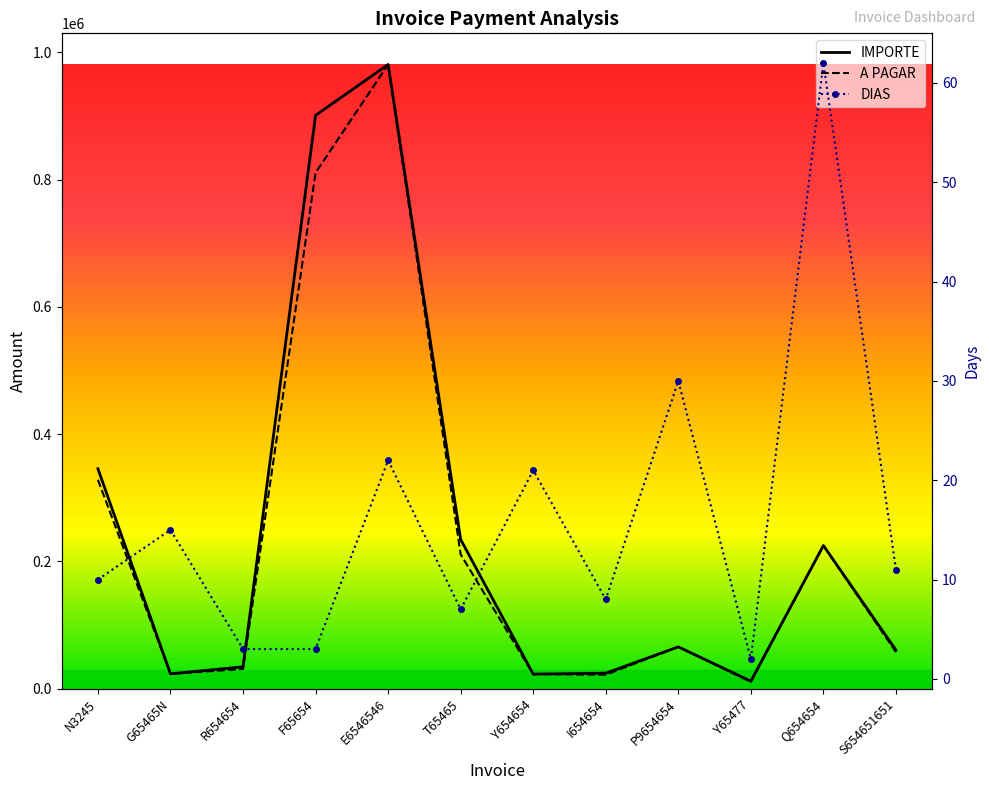

Which category has the lowest value in the A PAGAR series?

Y65477